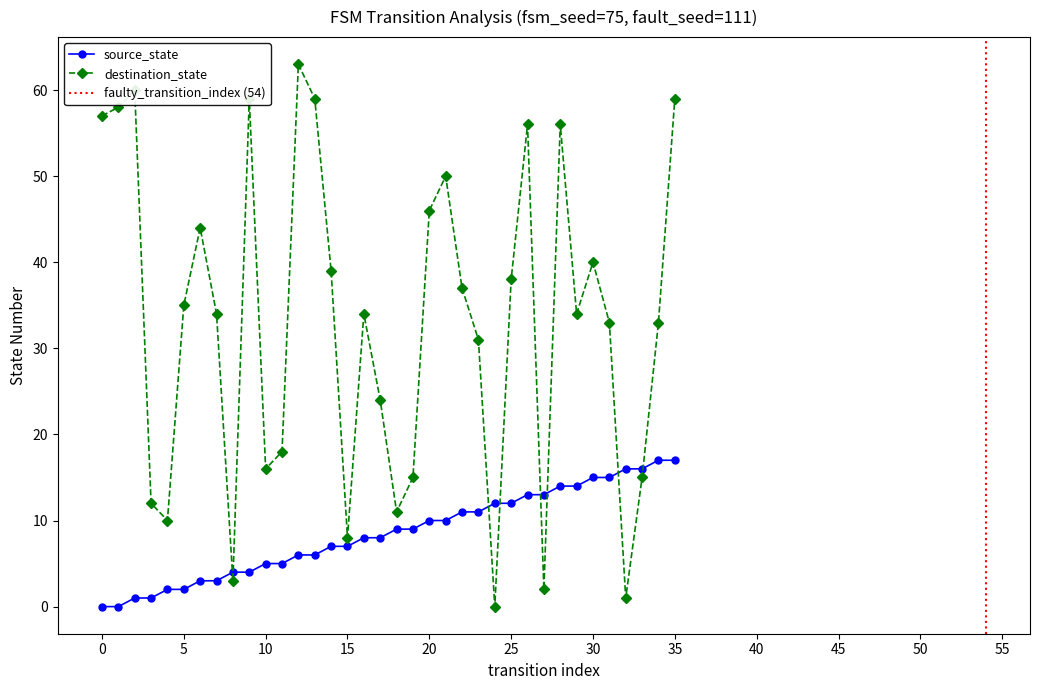

What is the label of the 9th point from the right?

27